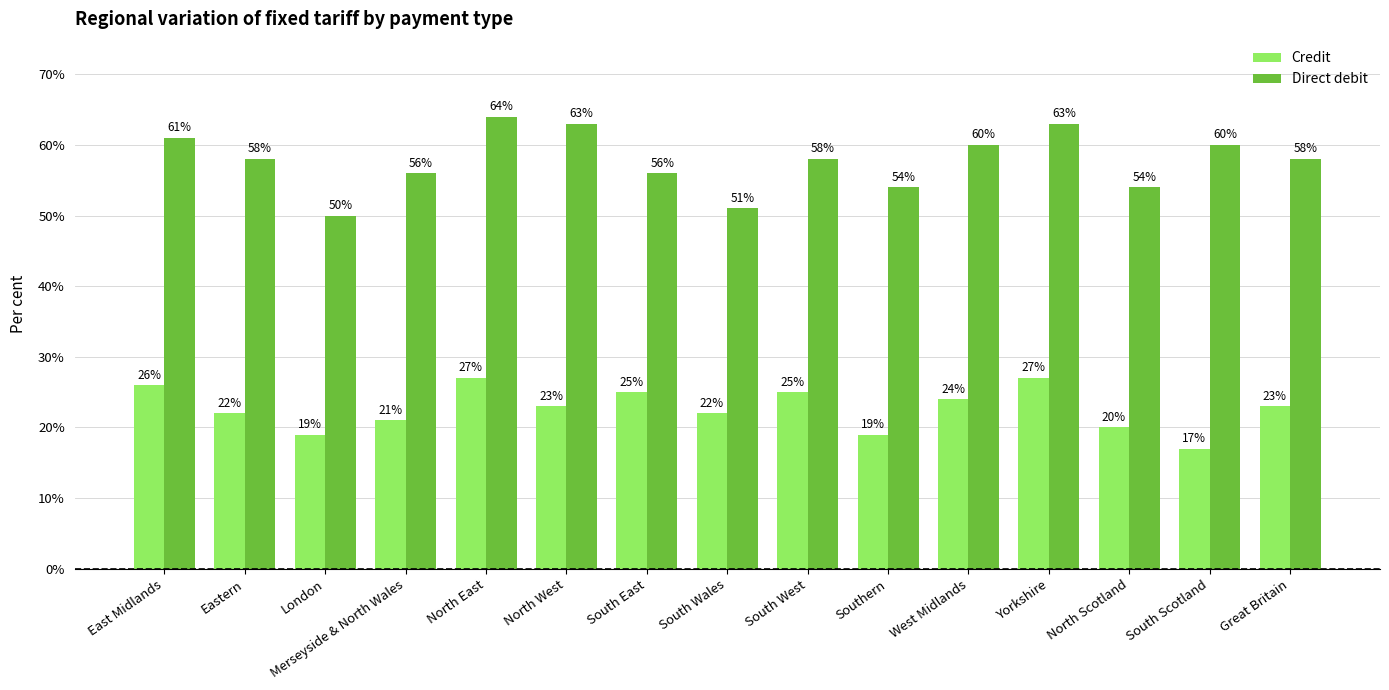

What is the difference between the Credit values at Merseyside & North Wales and Southern?

2